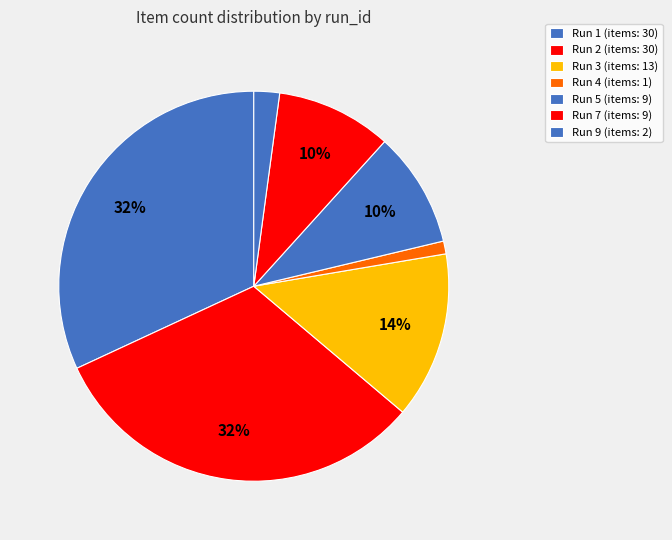

Which slice is the largest?

1